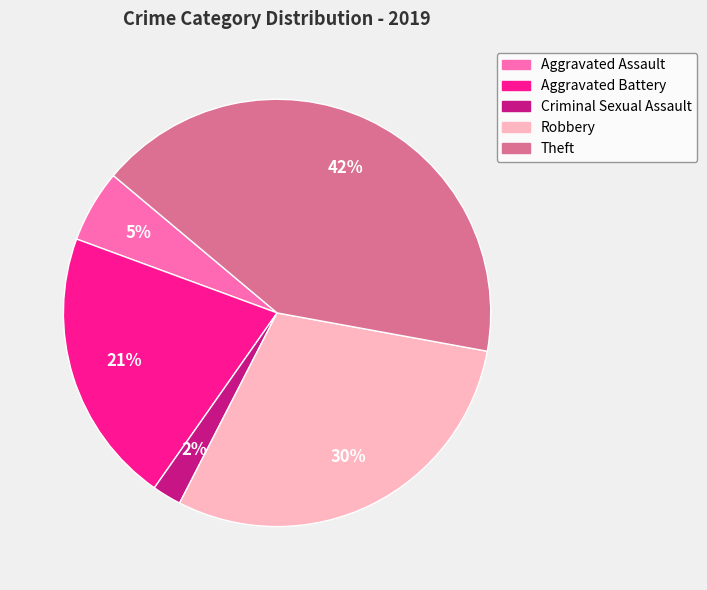

What percentage is the Aggravated Assault slice, to the nearest percent?

5%